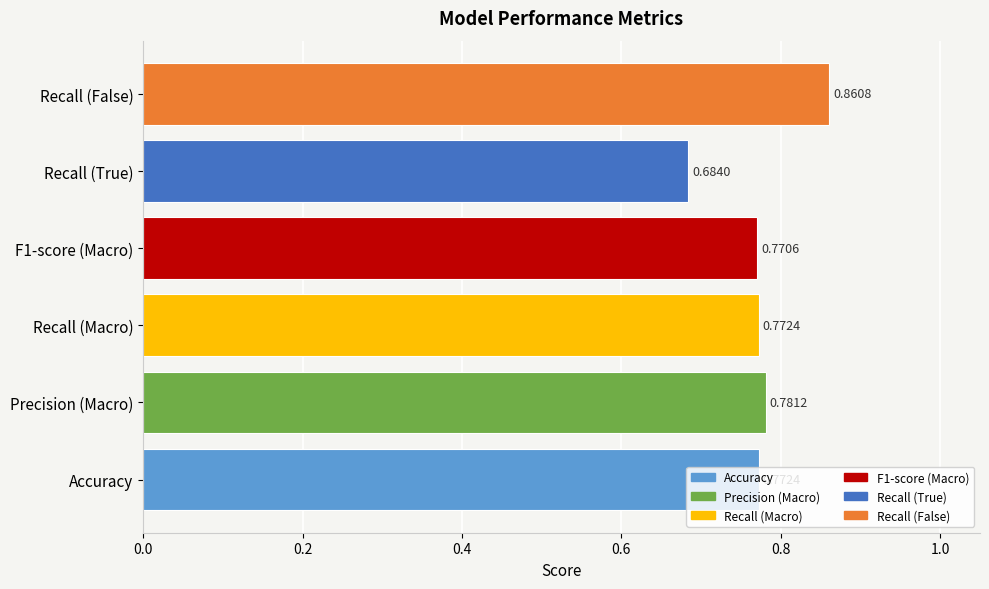

At which label is the value closest to 0?

Recall (True)